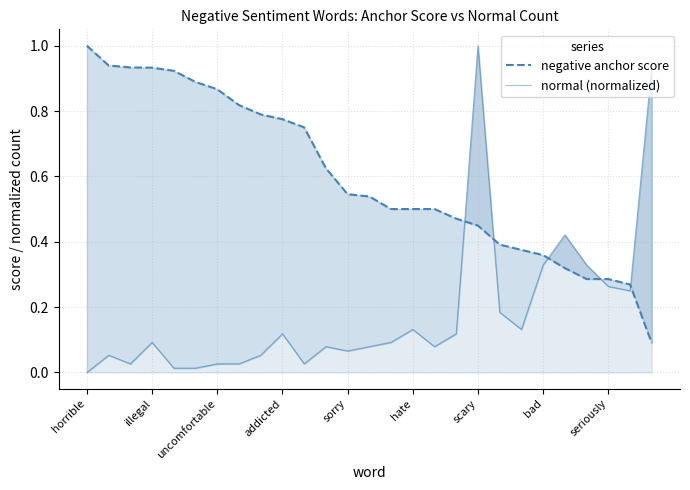

At which label does negative anchor score reach its peak?

horrible